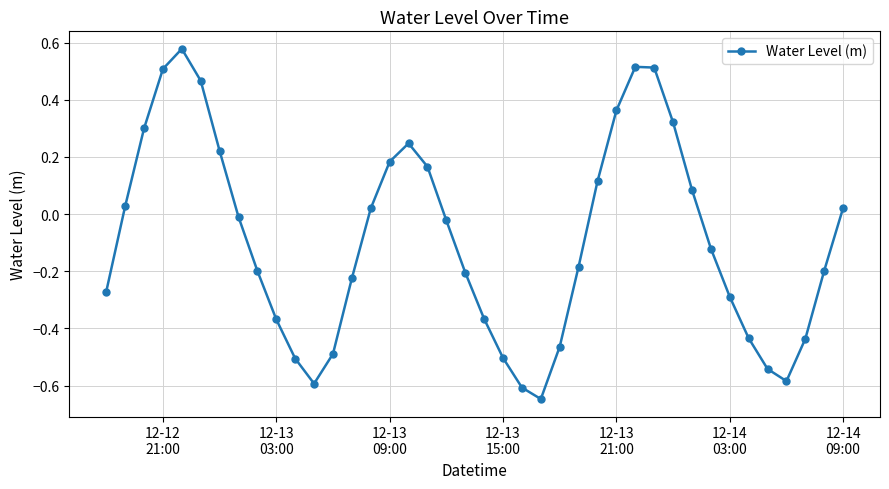

Is this an area chart (filled region under the line)?

No